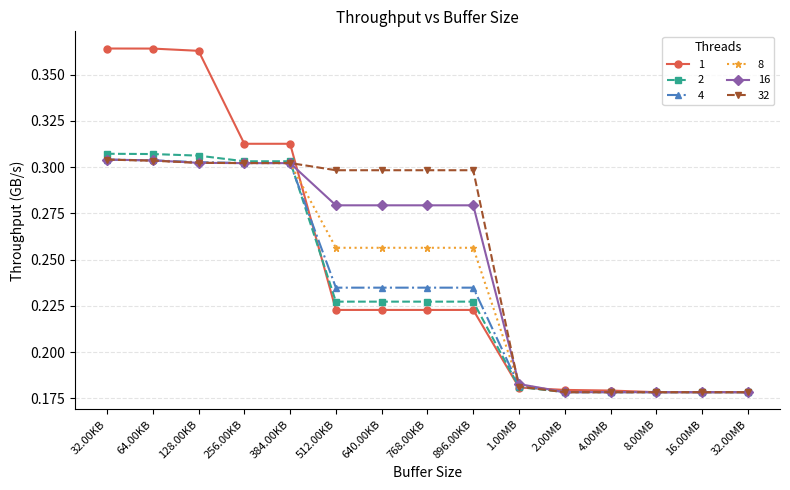

How many 4 values are between 0 and 1?

15